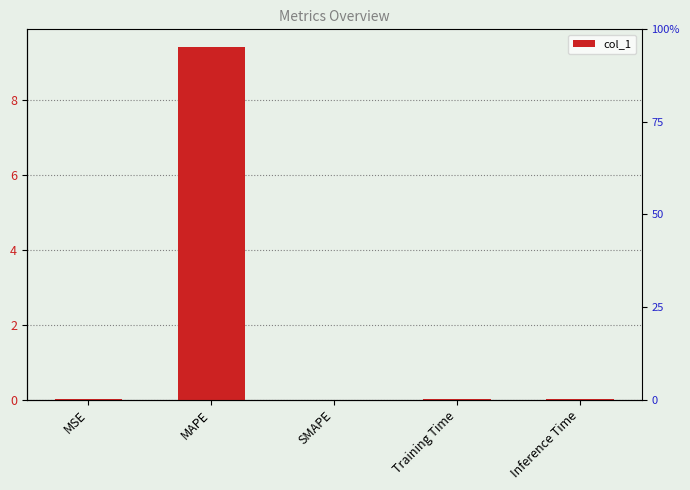

At which category does the chart reach its peak across all series?

MAPE